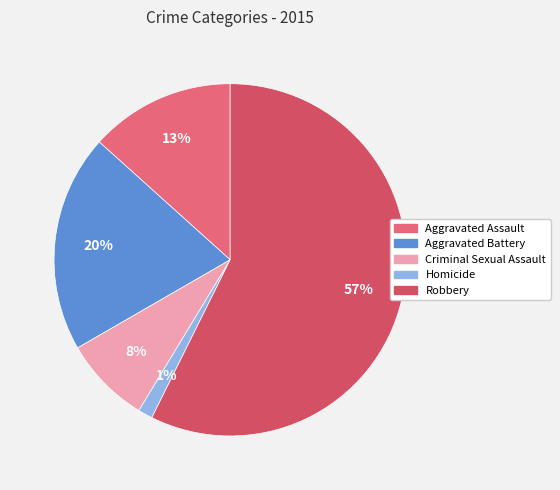

True or false: Aggravated Battery accounts for 11% of the total.

False